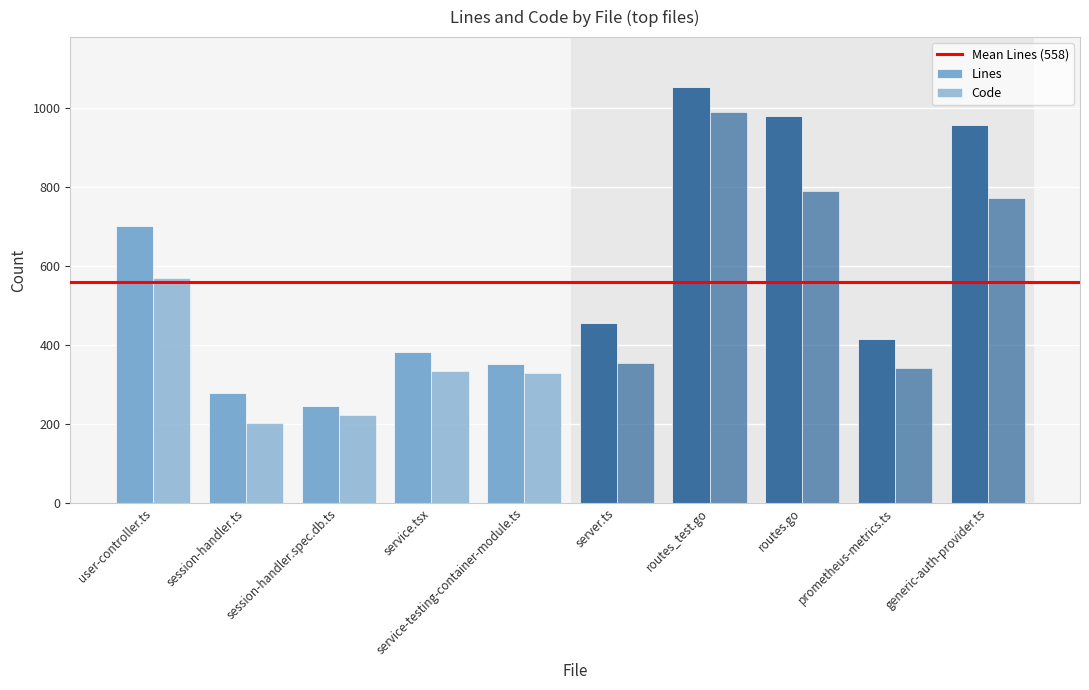

How many categories are shown in the chart?

10